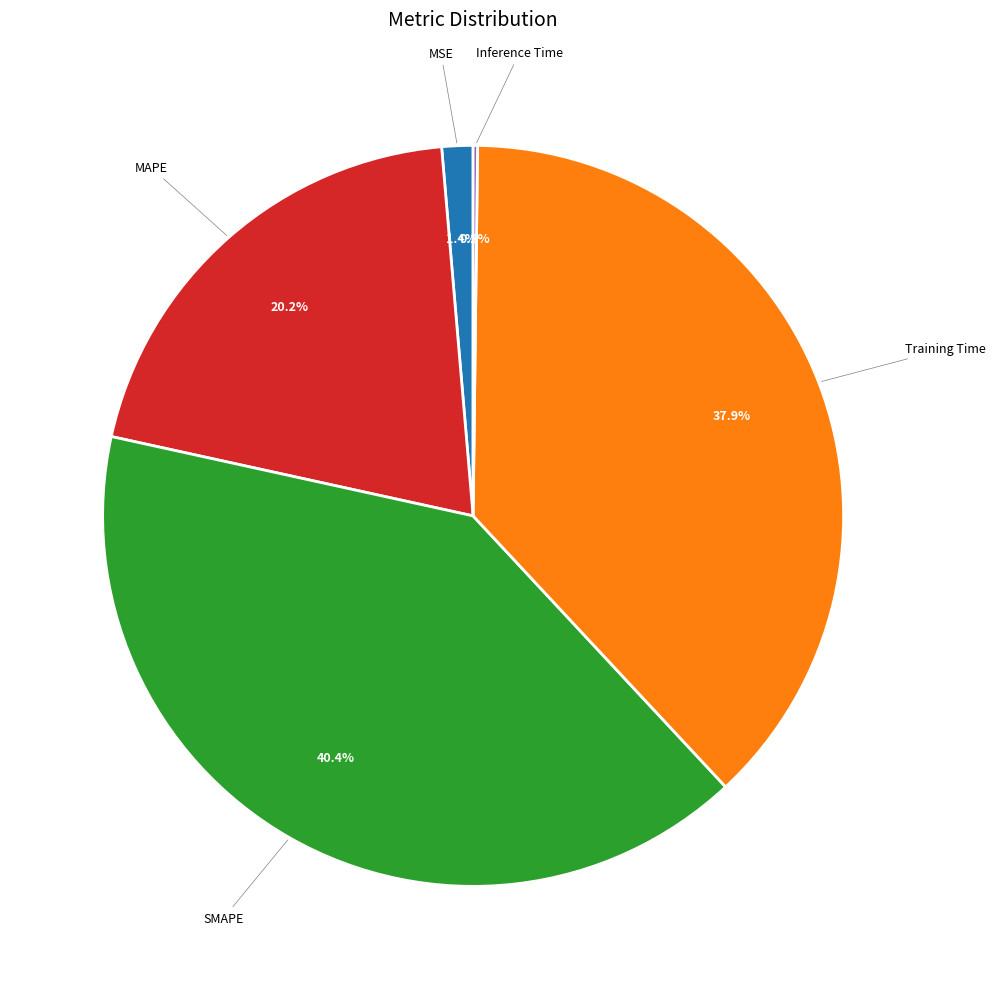

Does any single category account for the majority?

No